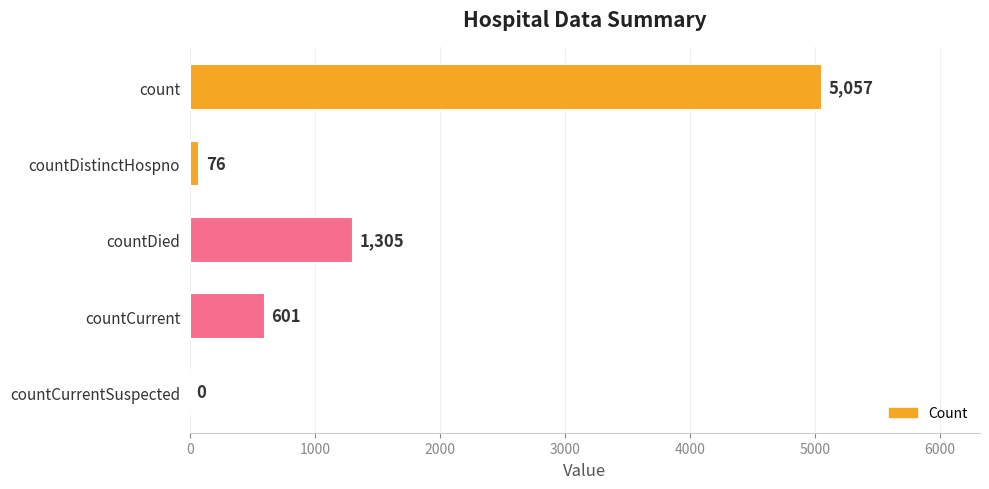

True or false: the data shows 714 at countDied.

False